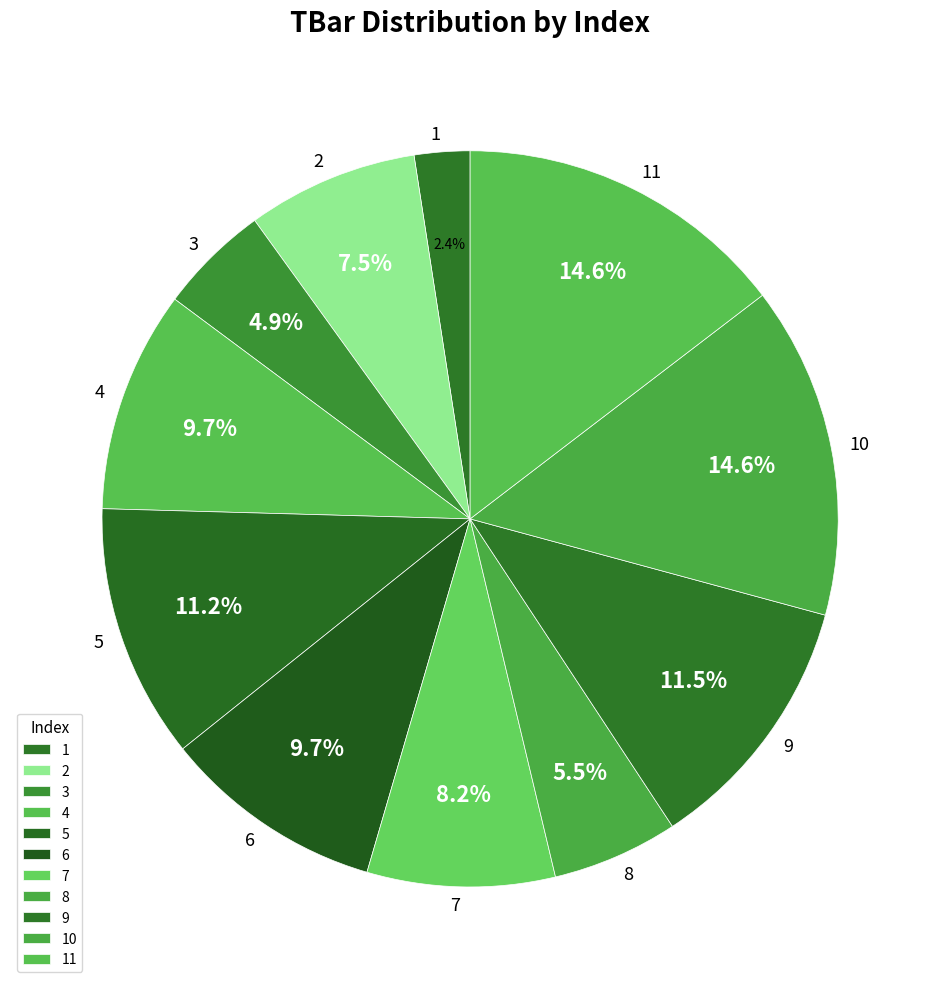

How many slices are in this pie chart?

11